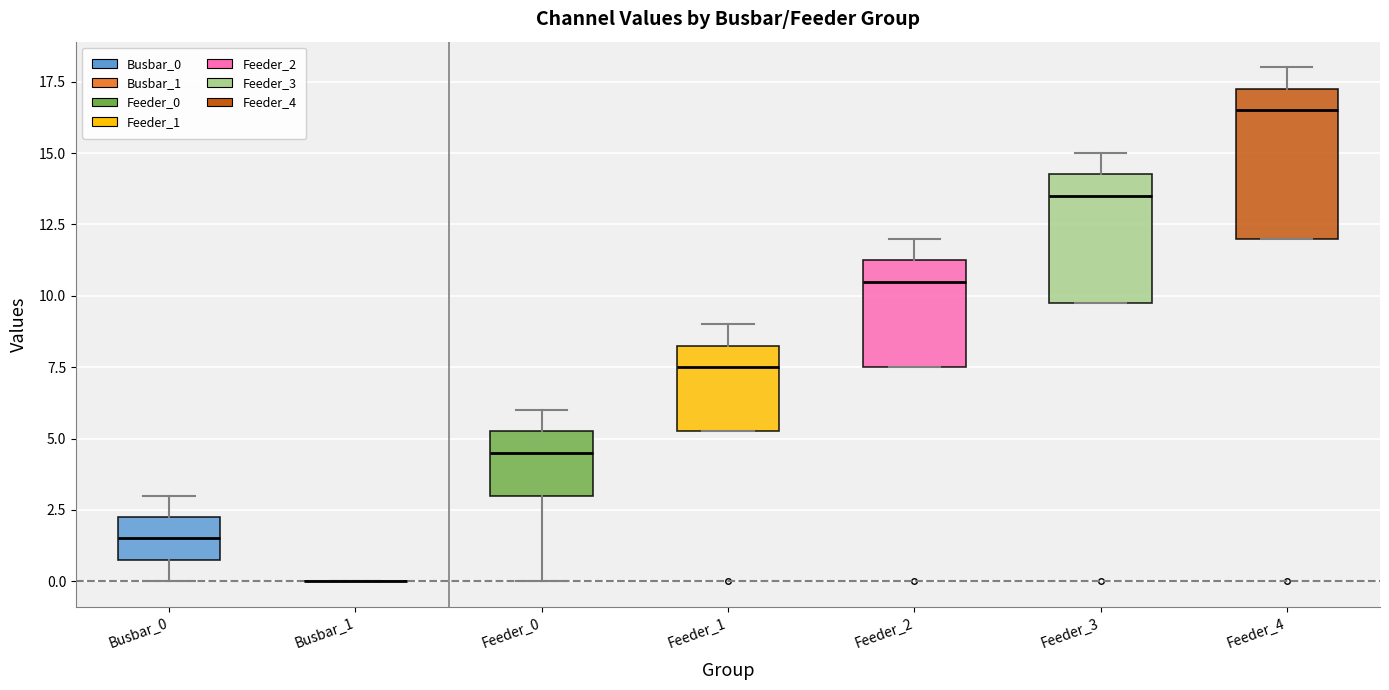

Comparing the boxes themselves (not the whiskers), which one is the tallest?

Feeder_4